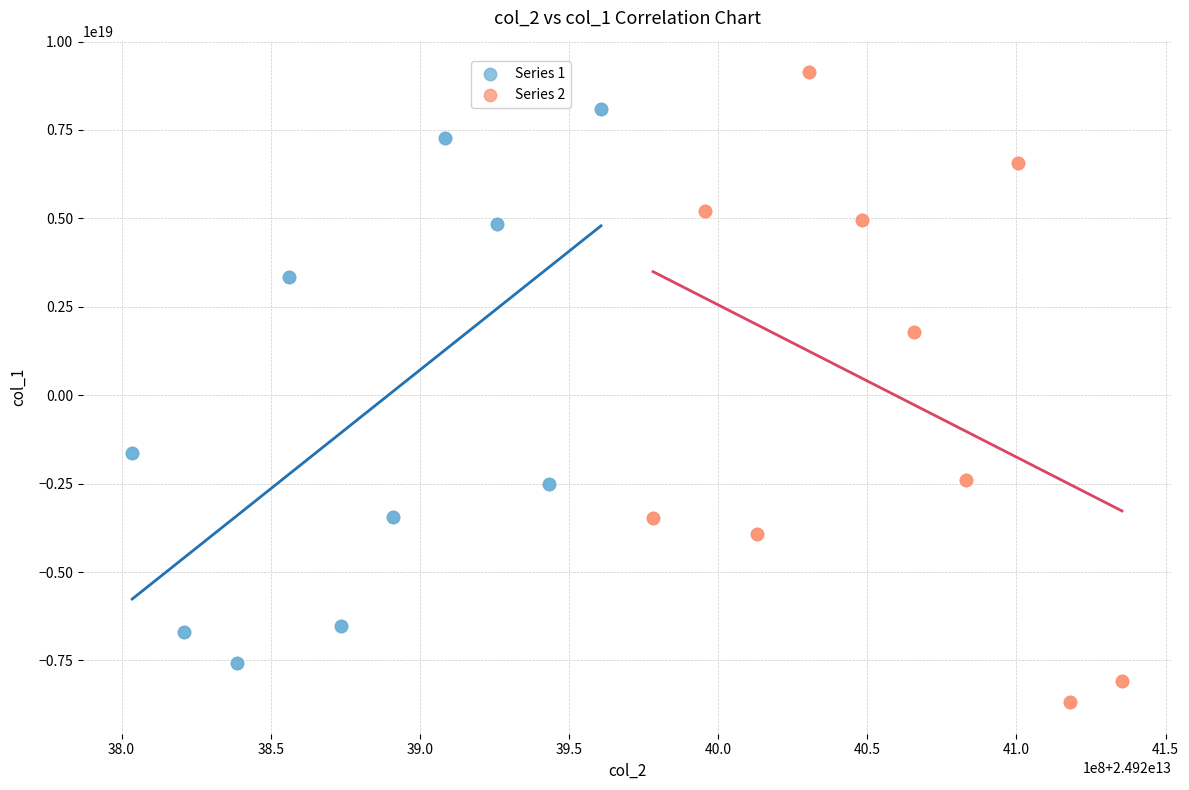

Which series contains the lowest Y value?

Series 2